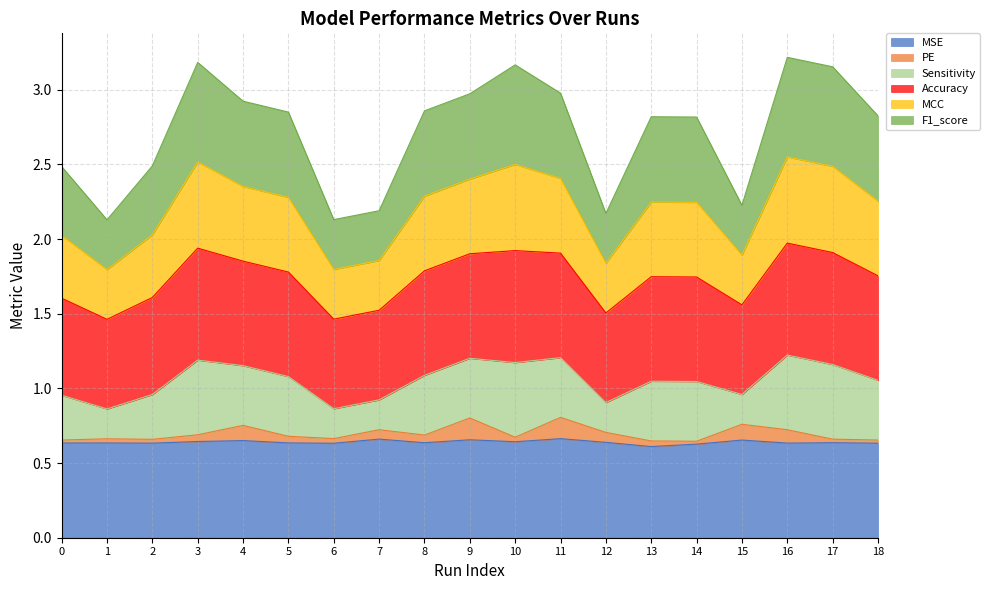

Which series changed the most between 10 and 11?

Sensitivity